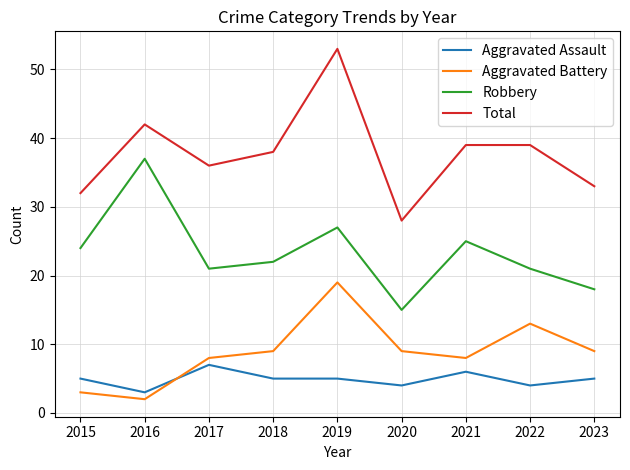

At which category is the sum across all series the highest?

2019